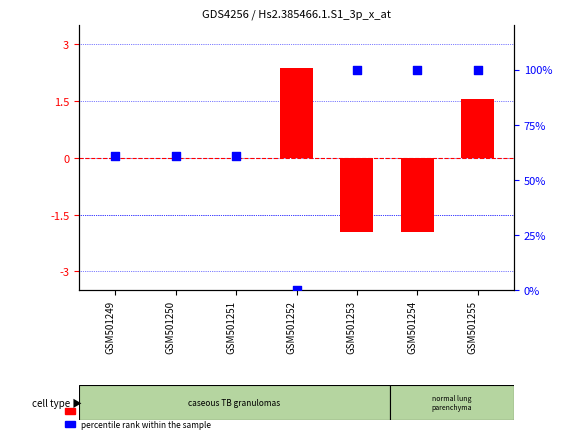

Which series has the largest total across all categories?

percentile rank within the sample